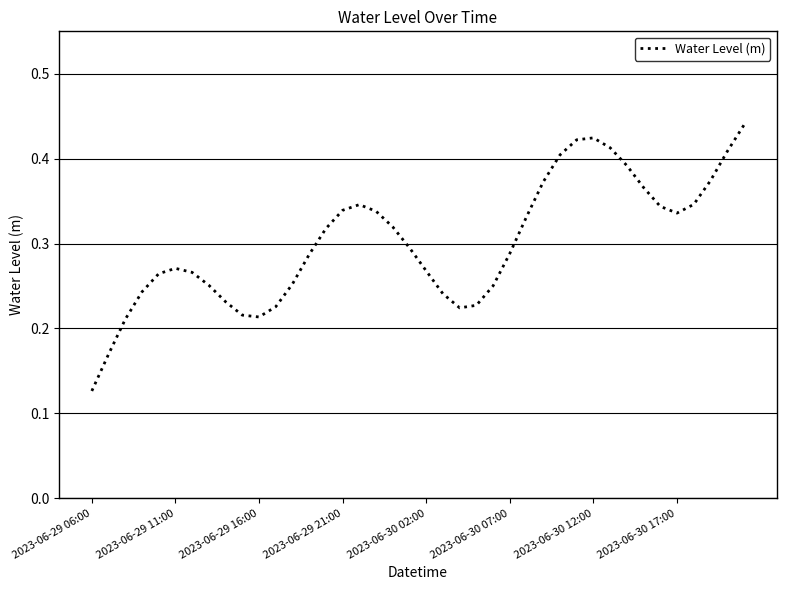

How many lines are shown in the chart?

1